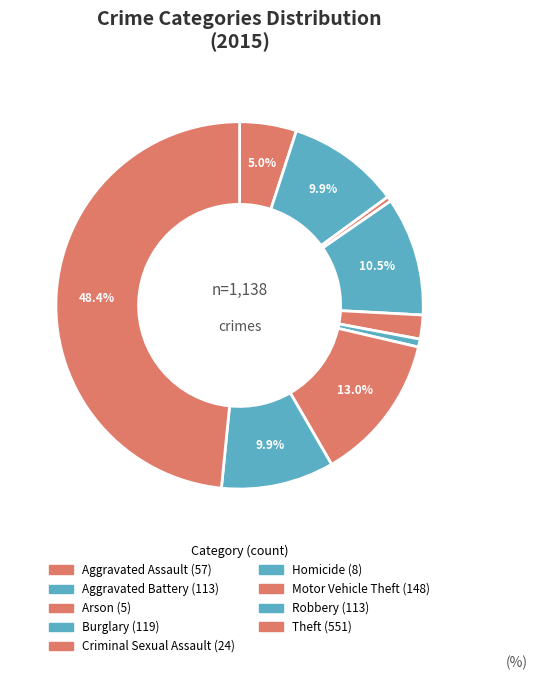

How many slices are in this pie chart?

9